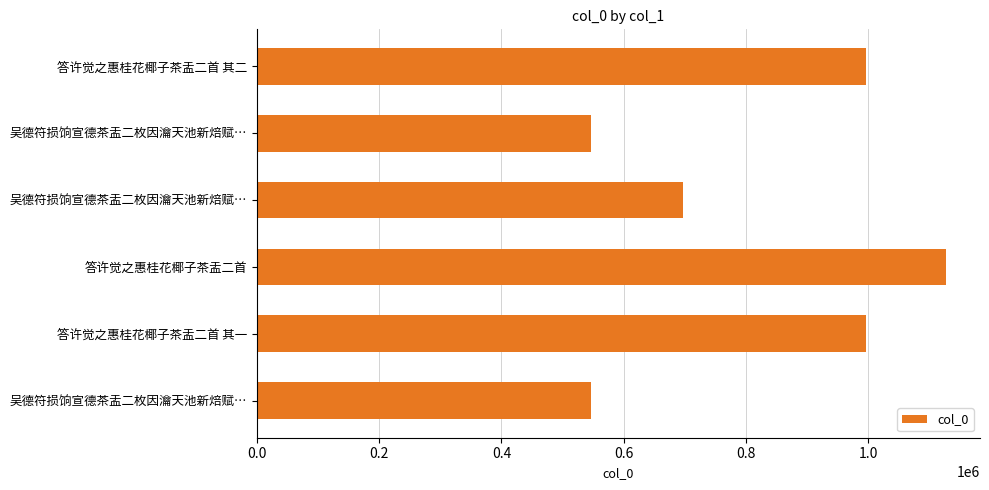

How many bars are there in total?

6